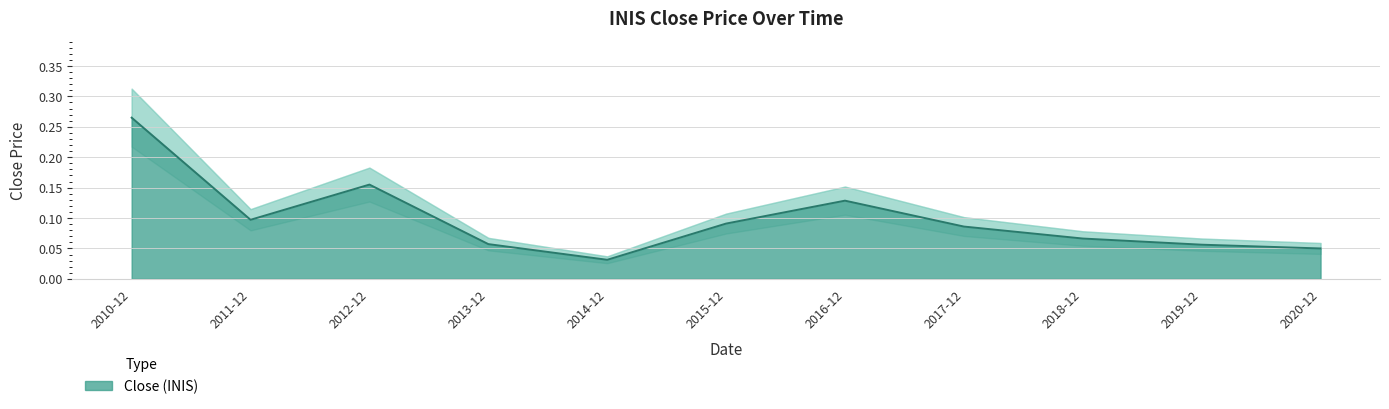

Between 2014-12 and 2013-12, which is larger?

2013-12